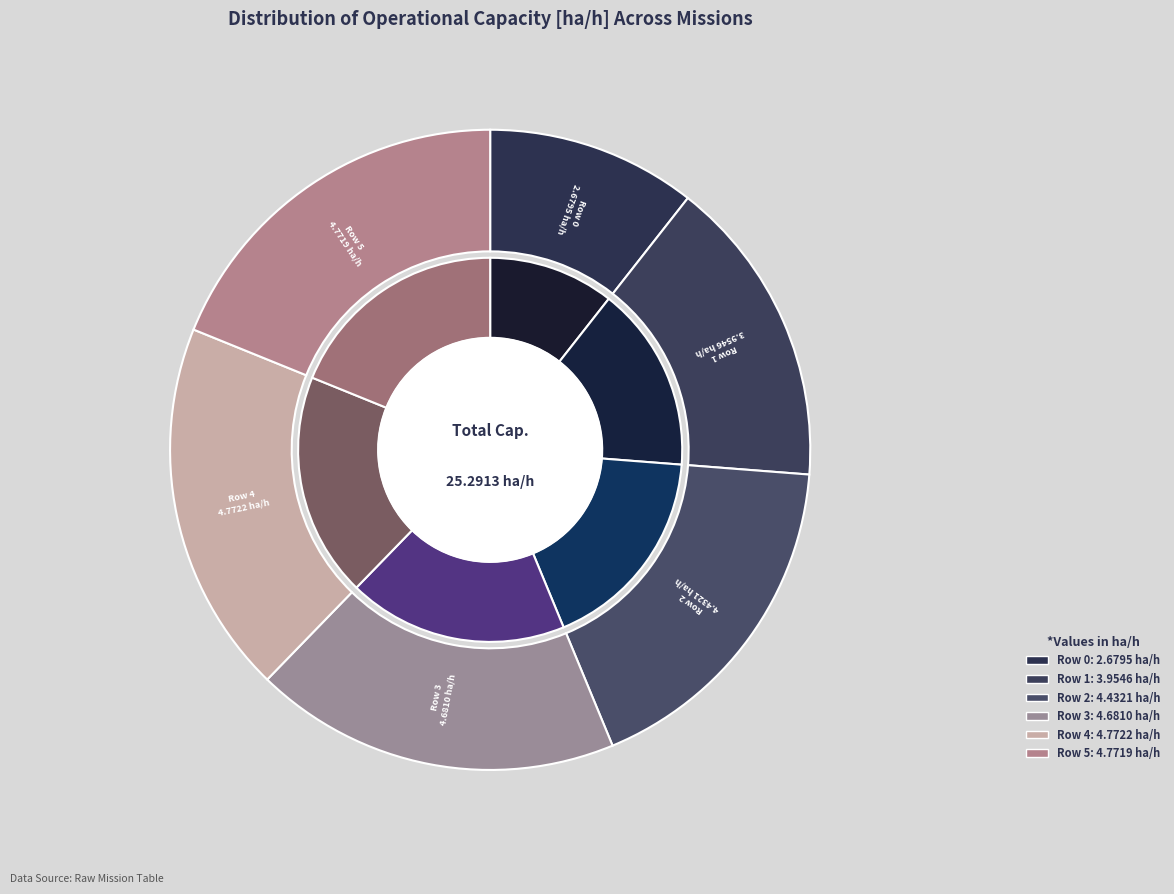

Approximately how many times larger is the value at Row 5 compared to Row 0?

1.8